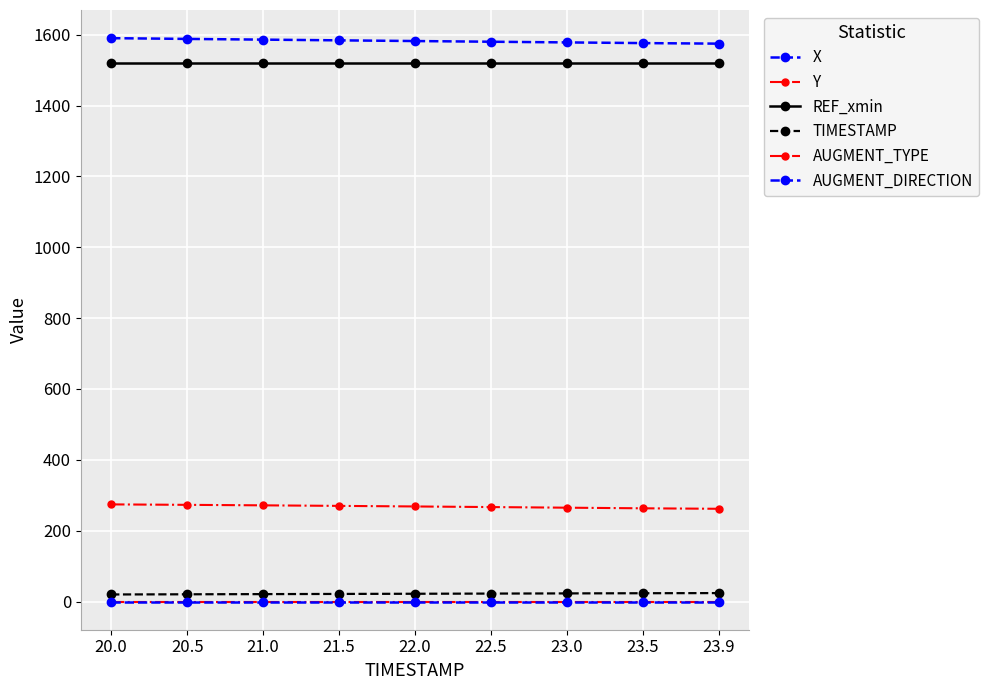

Which category has the highest value across all series?

20.0